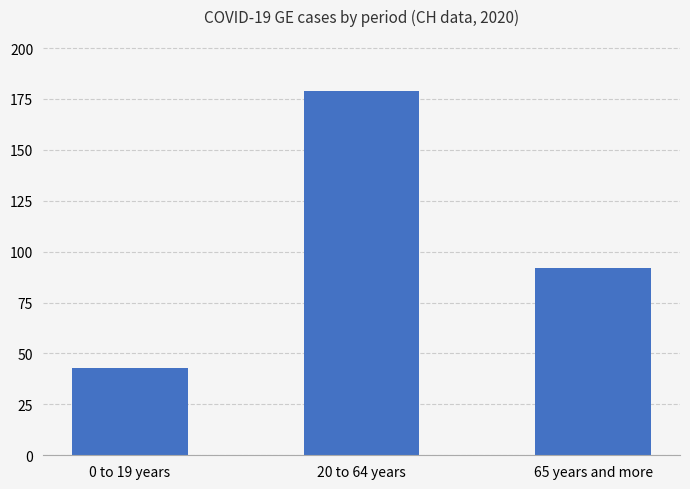

Reading left to right, transcribe all the data shown in this chart.

0 to 19 years=43	20 to 64 years=179	65 years and more=92